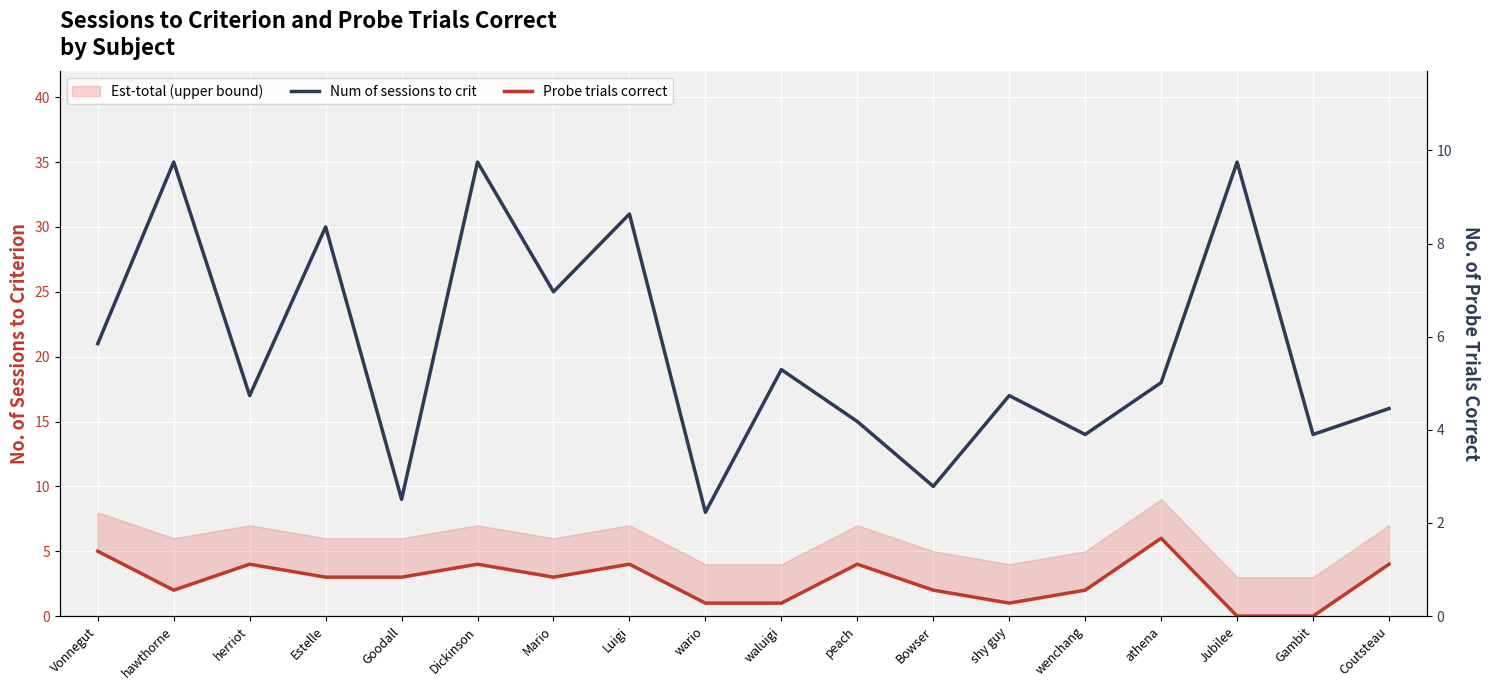

Is this an area chart (filled region under the line)?

No